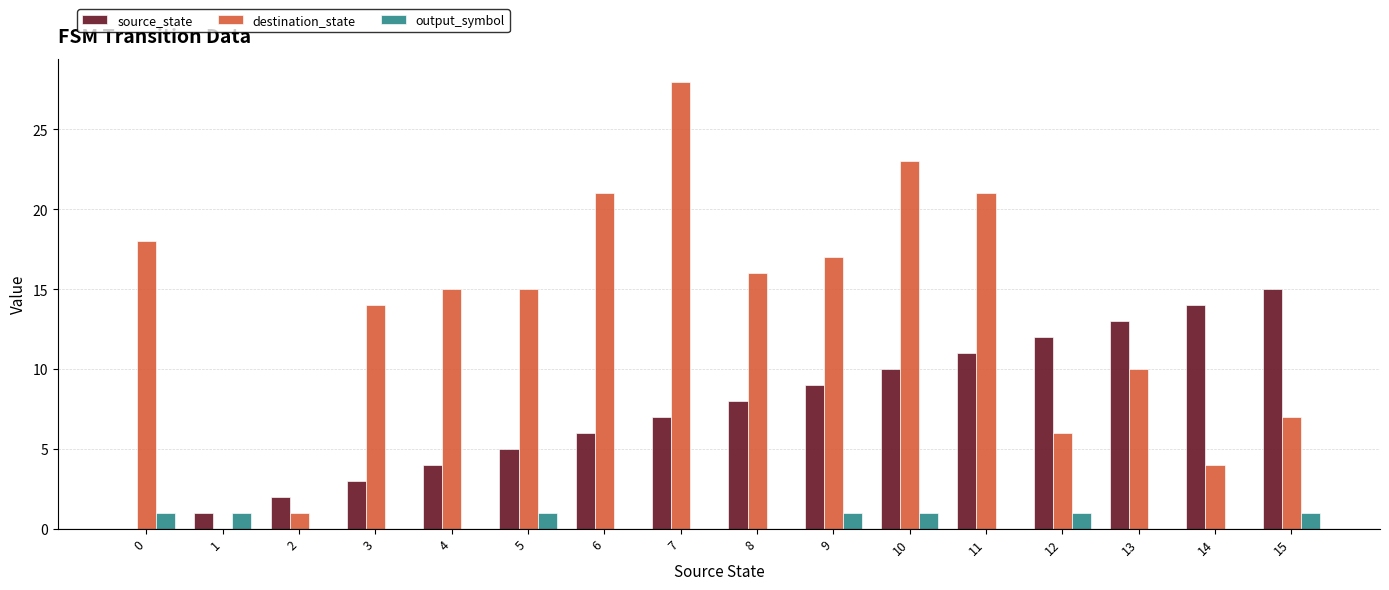

What is the difference between the output_symbol values at 9 and 13?

1